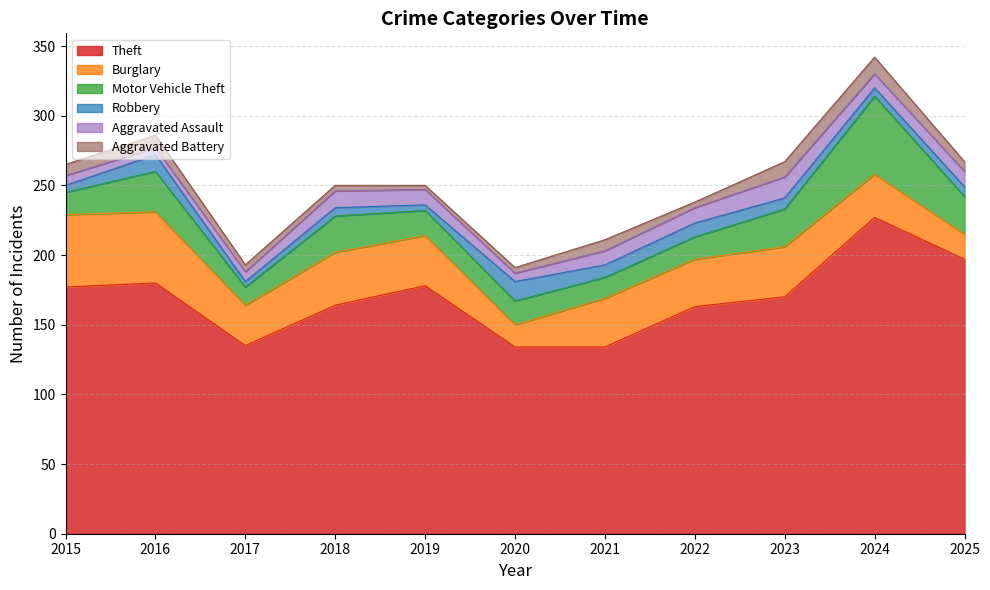

Which series has the largest total across all categories?

Theft